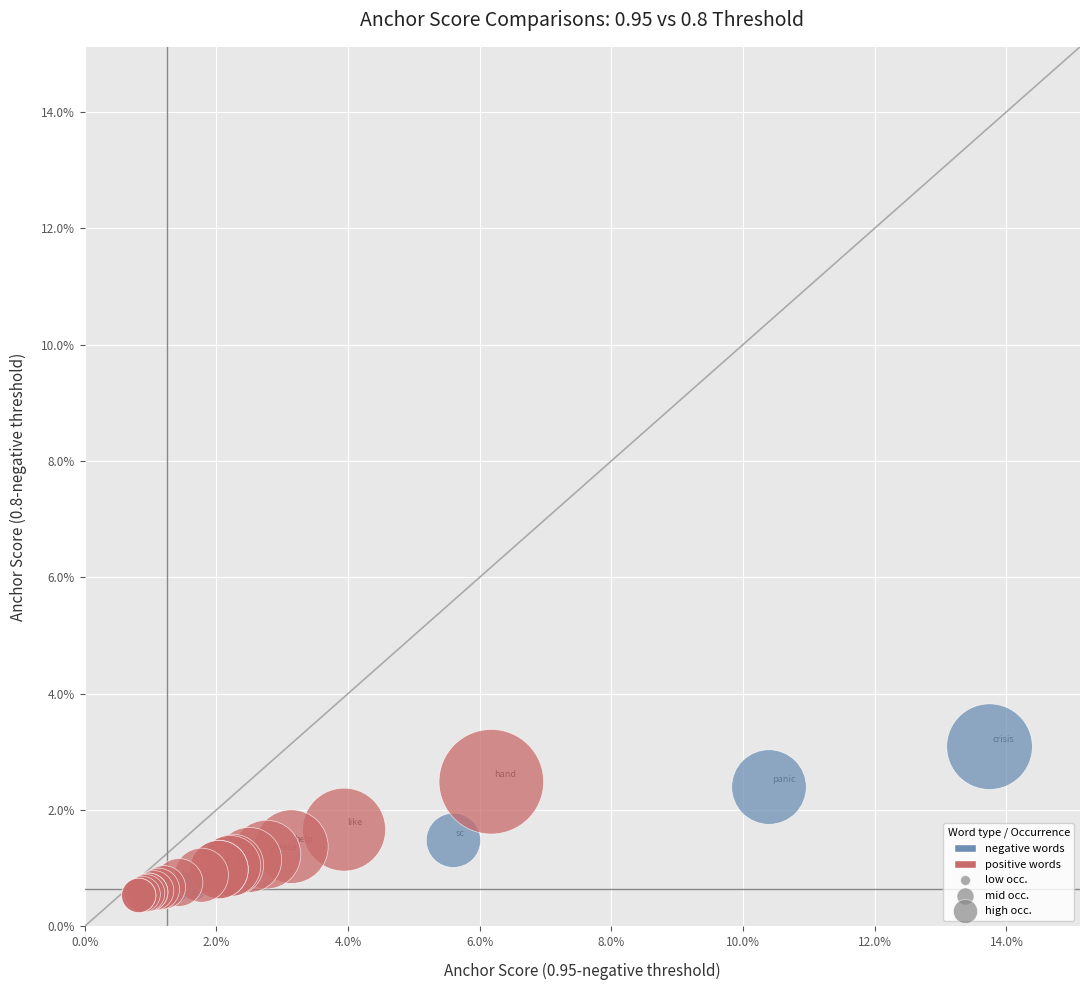

Which series contains the highest Y value?

negative words